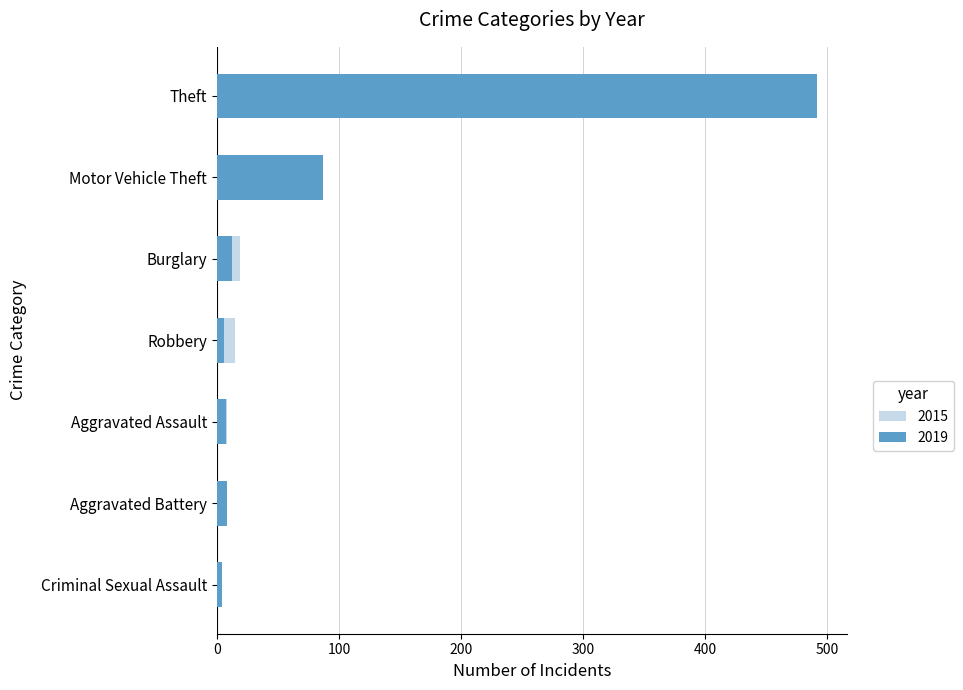

What is the total value across all series at Robbery?

21